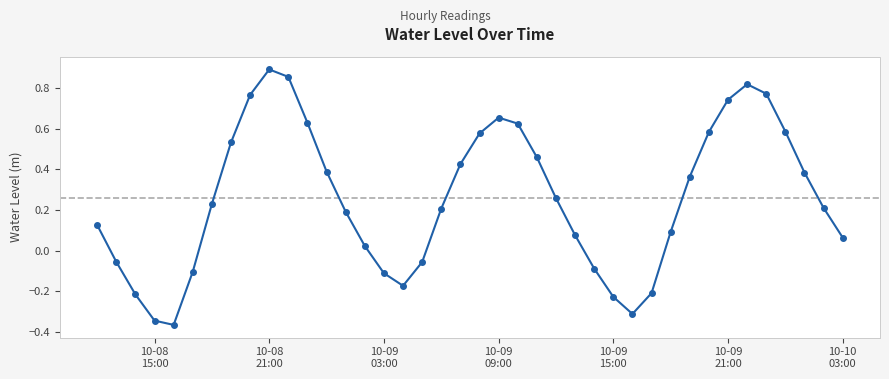

True or false: the data has more than 1 interior local peaks.

True